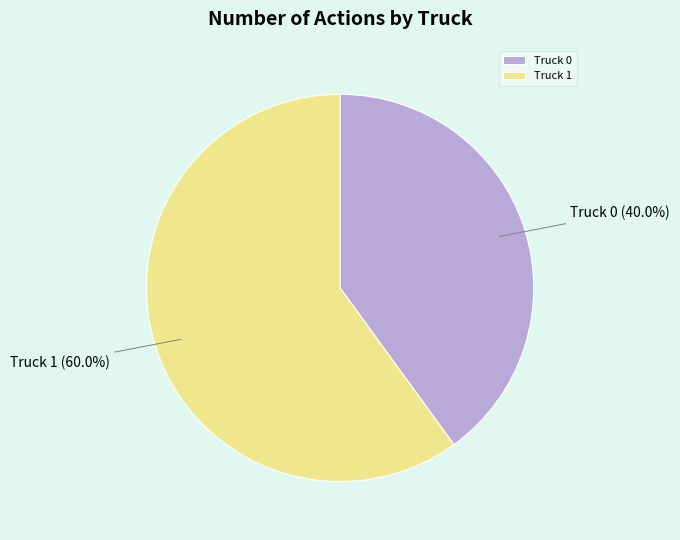

To the nearest percent, what percentage of the pie is Truck 1?

60%